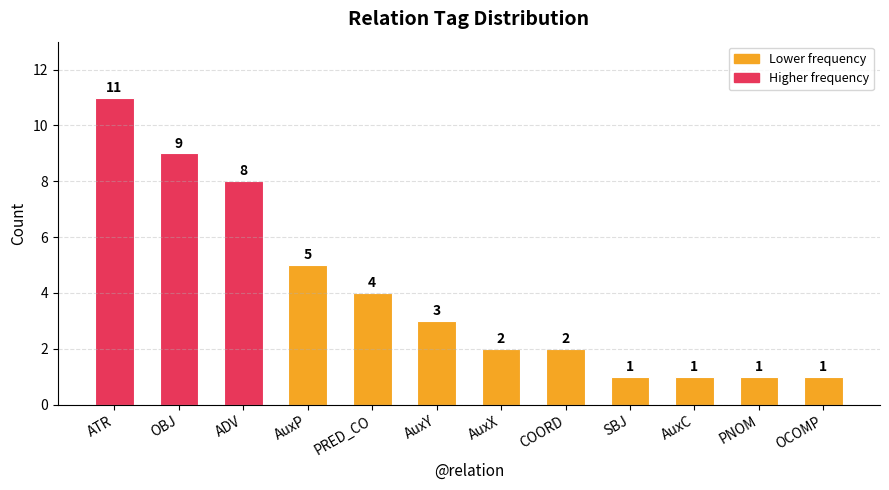

What is the ratio of the value at COORD to the value at OCOMP?

2.0